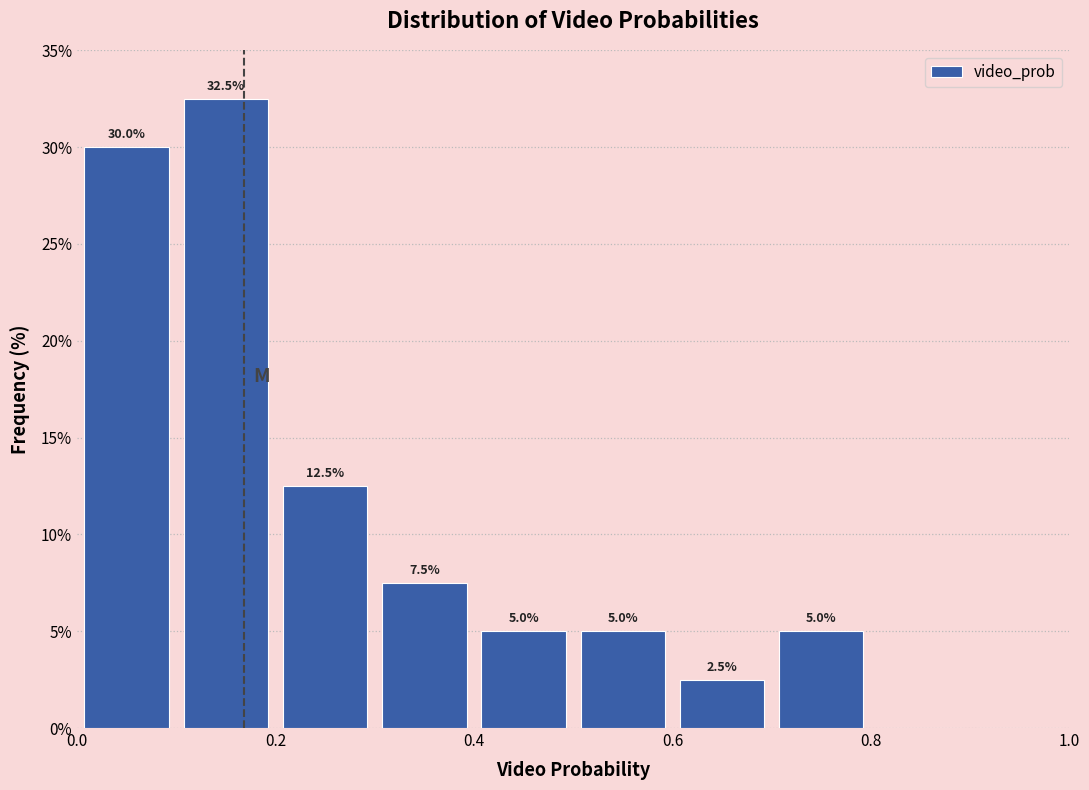

Over which range of the x-axis is the bar tallest?

0.1 to 0.2